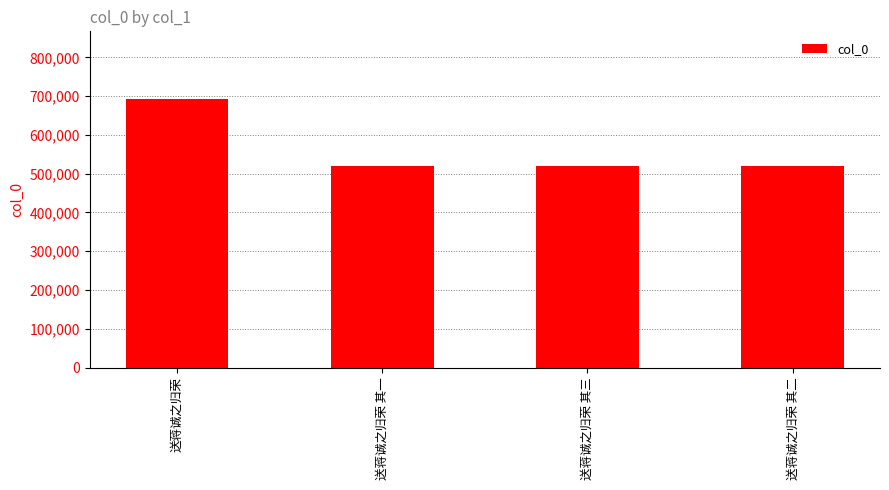

What is the approximate value at 送蒋诚之归荣 其二, to the nearest 50?

519000